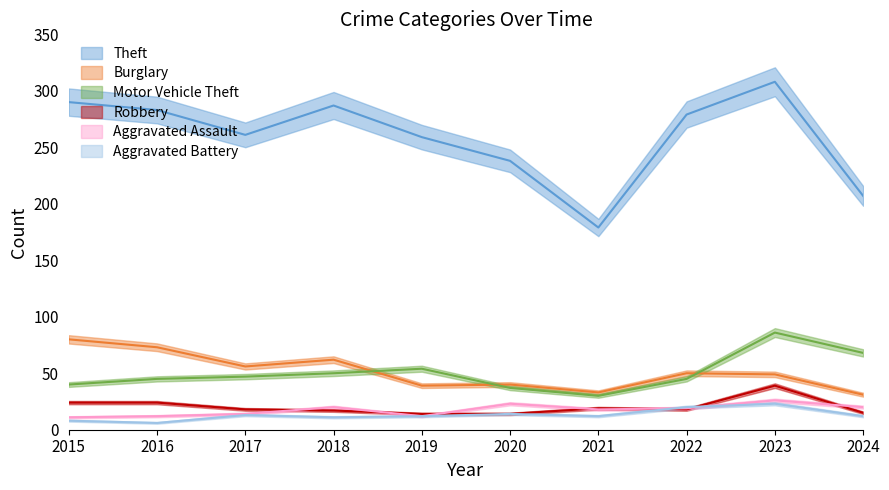

In Aggravated Assault, how many points are higher than both neighbors (excluding endpoints)?

3